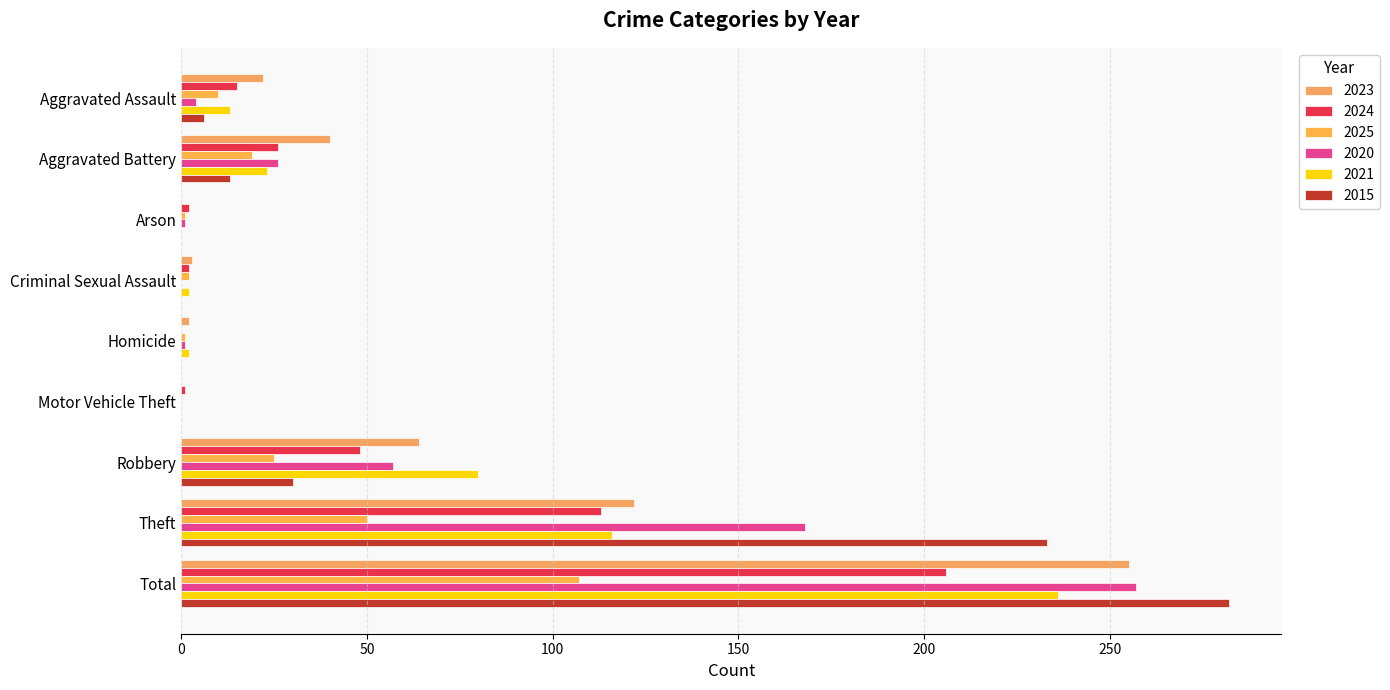

How many series are shown in this chart?

6